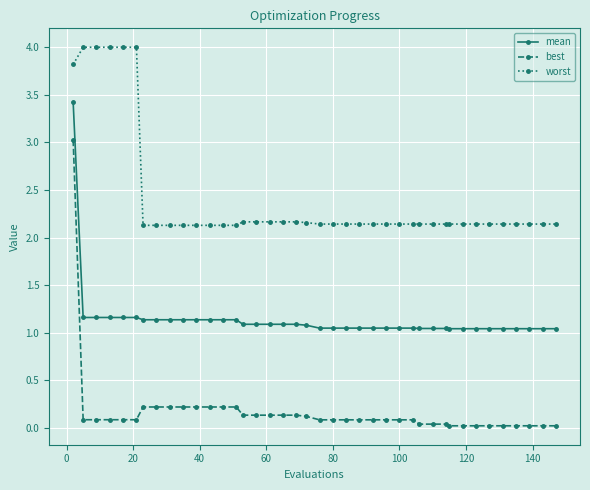

True or false: best and mean cross at least once.

False